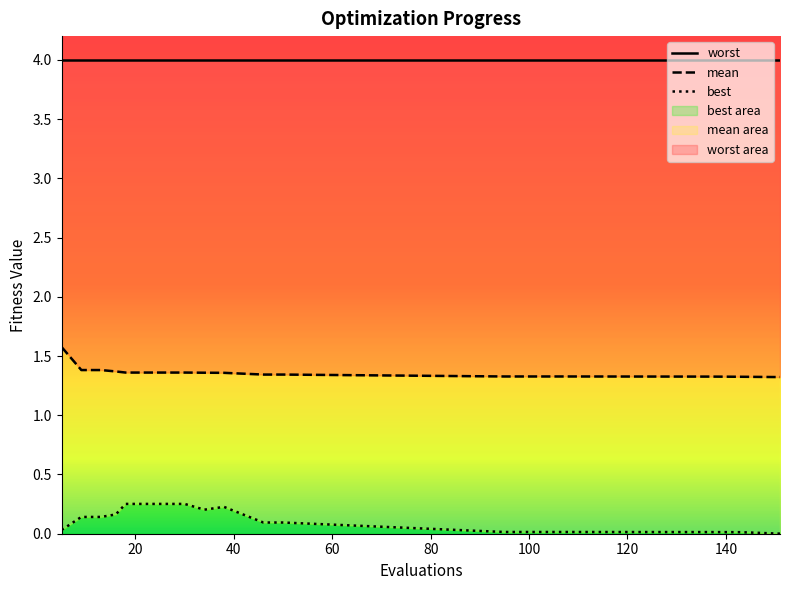

True or false: mean and best cross at least once.

False